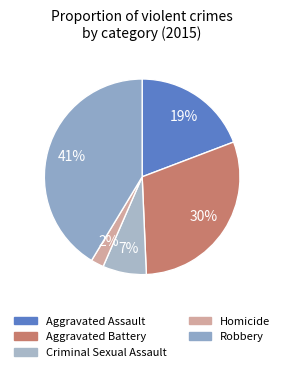

To the nearest percent, what is the difference between the largest and smallest slice percentages?

39%